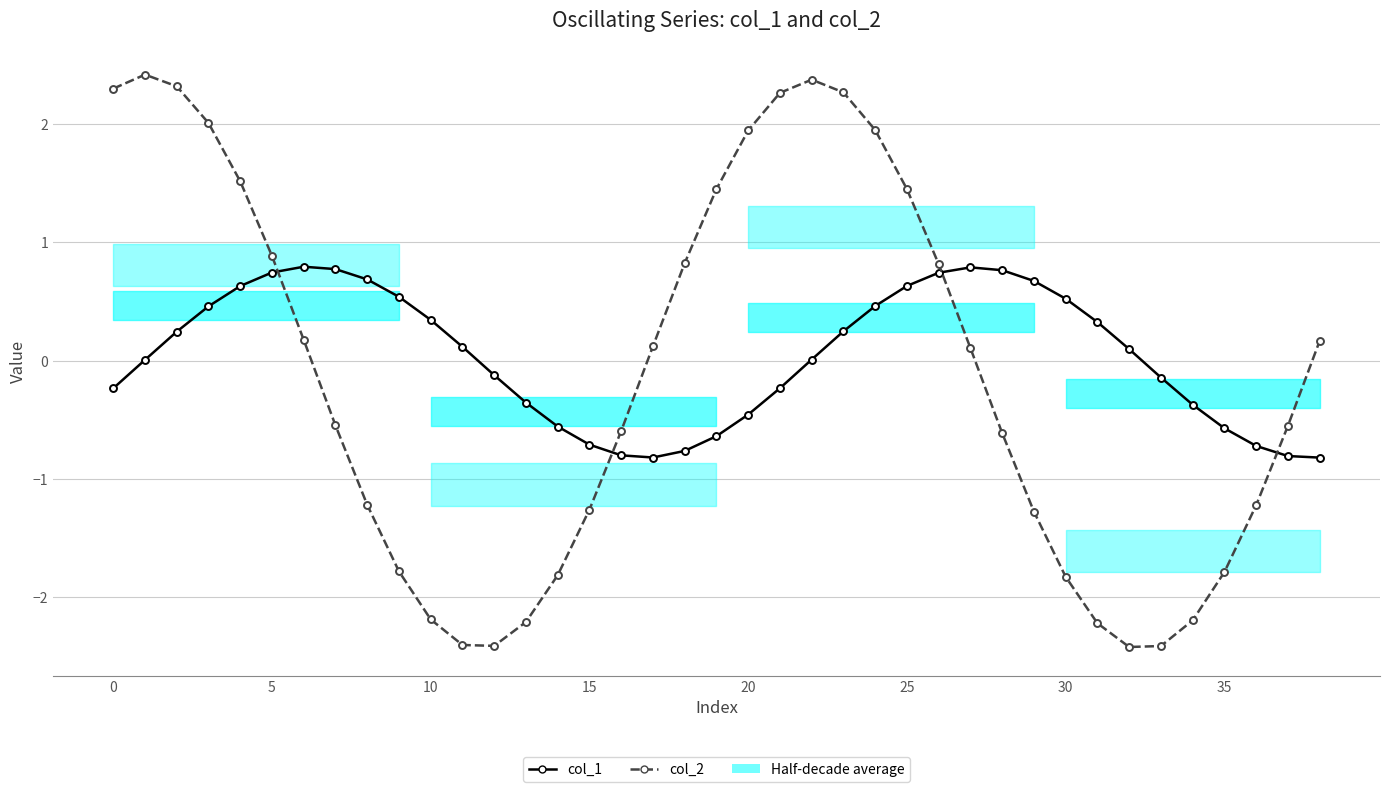

What is the difference between the col_1 values at 30 and 25?

0.1